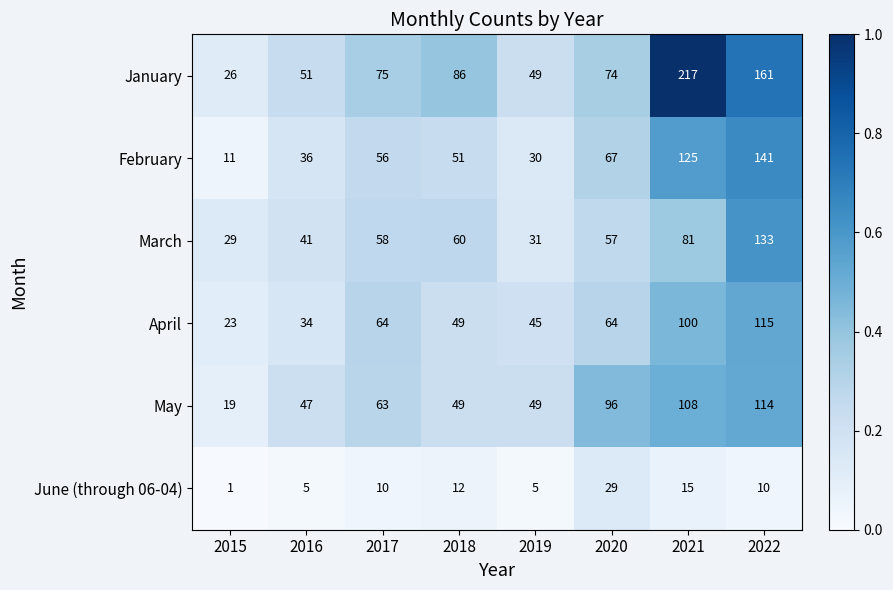

What is the difference between the second highest and second lowest values in the January series?

112